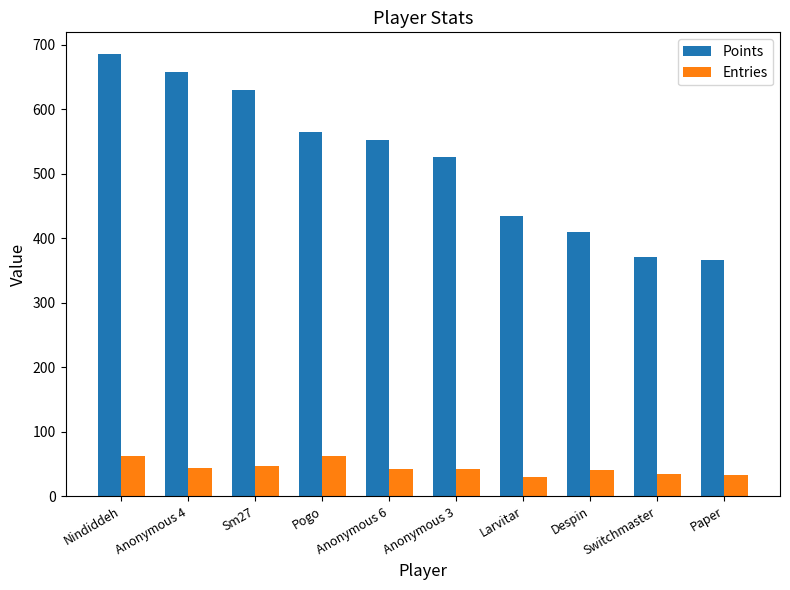

The value of Points at Sm27 is 382. True or false?

False